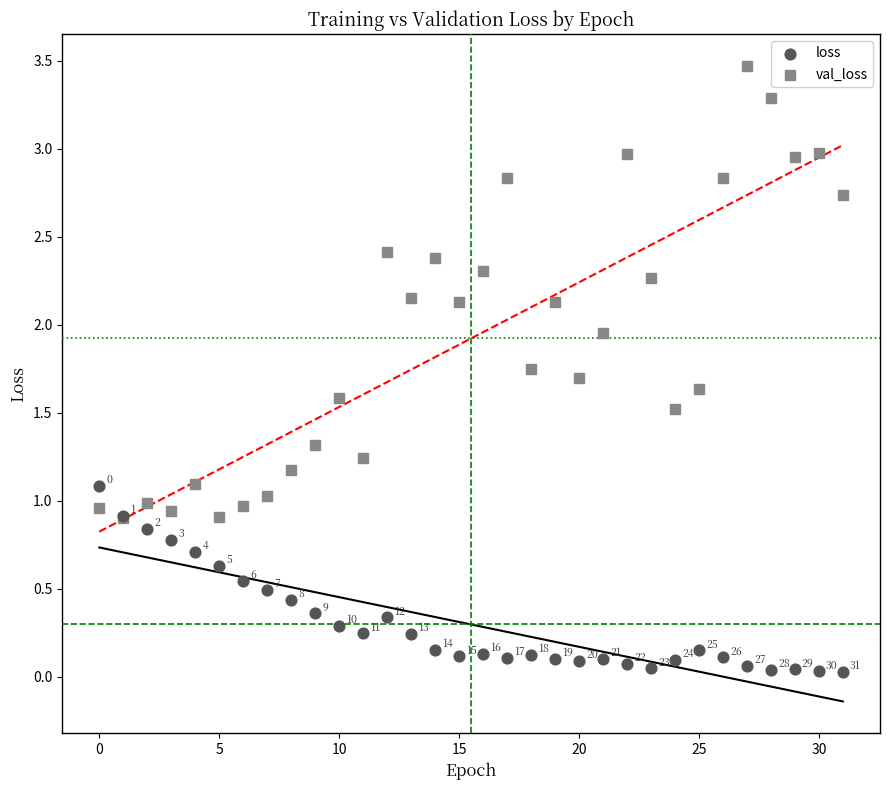

Which series contains the highest Y value?

val_loss